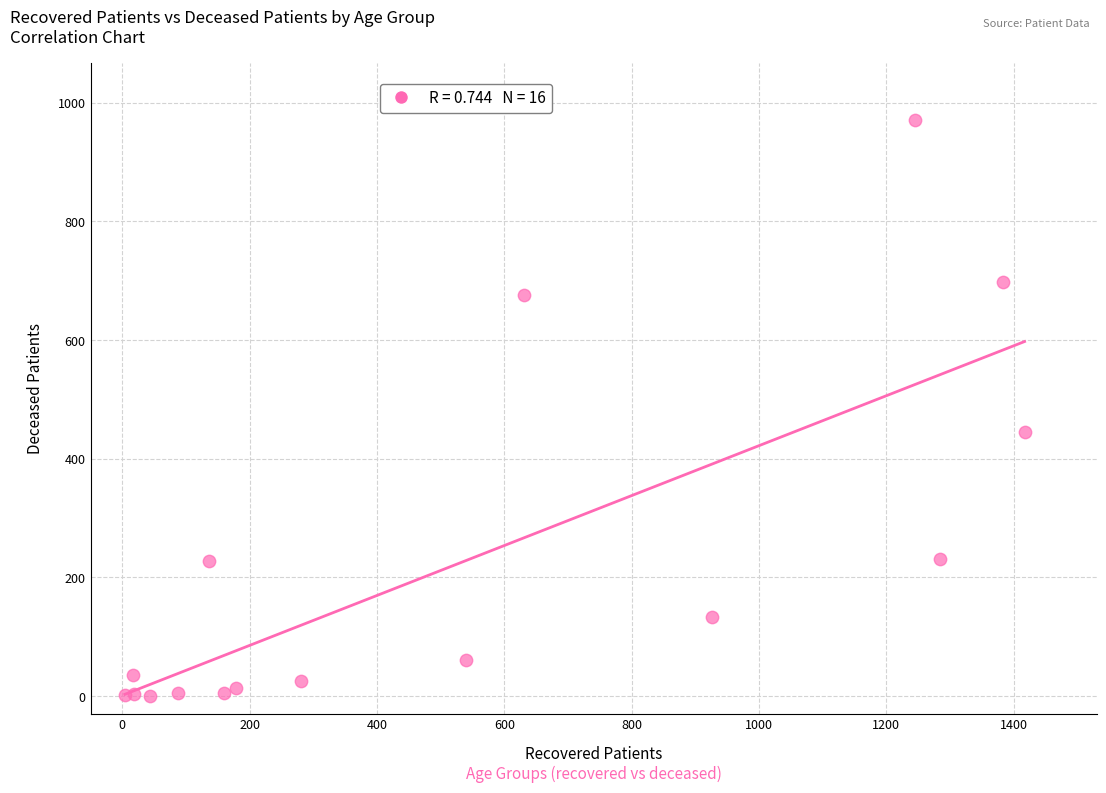

What Y value in the scatter plot is closest to 485?

445